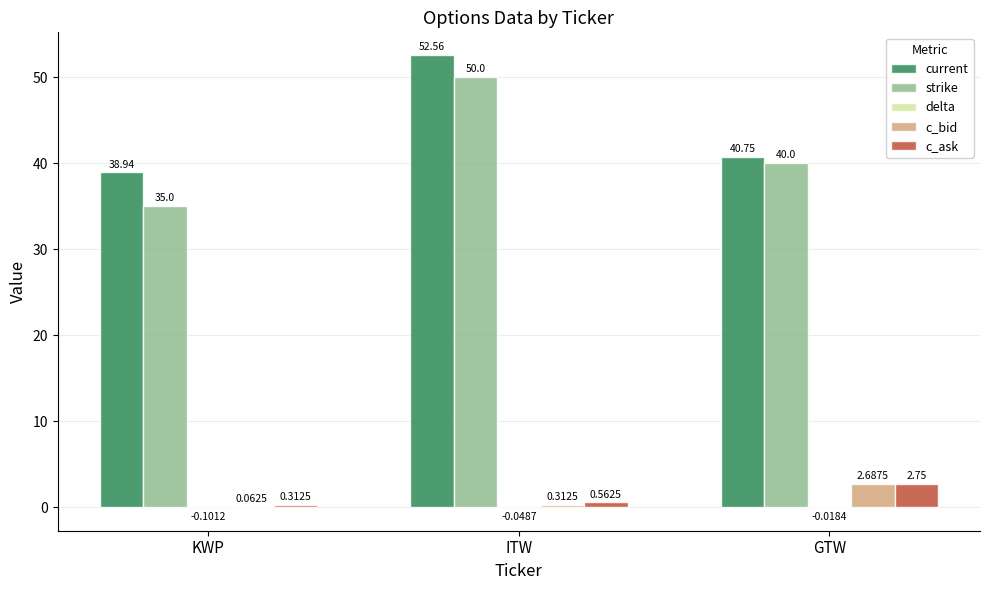

The value of strike at KWP is 13.7. True or false?

False